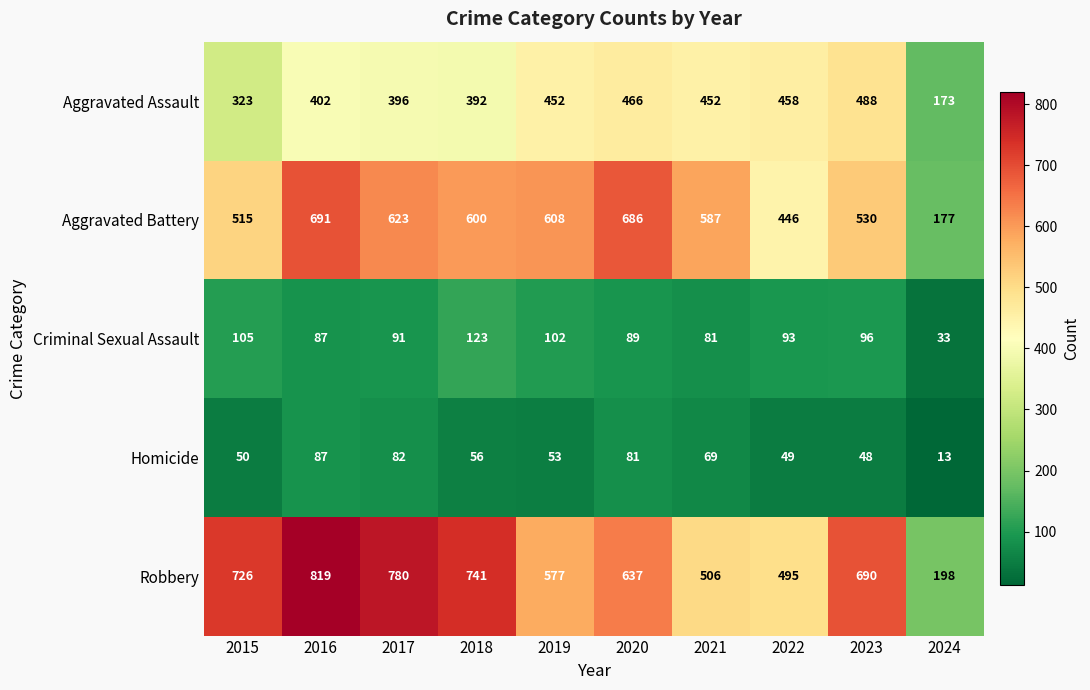

At how many categories does at least one series exceed 84?

10